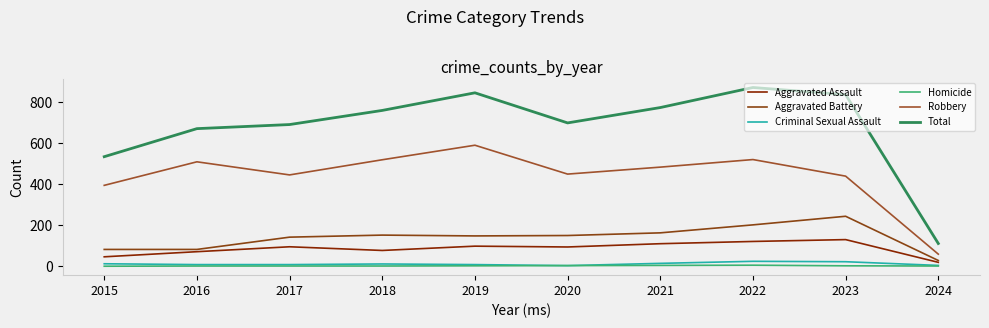

Reading left to right, extract all data points from this chart.

Aggravated Assault: 2015=46	2016=71	2017=95	2018=77	2019=98	2020=94	2021=110	2022=121	2023=130	2024=19
Aggravated Battery: 2015=82	2016=82	2017=142	2018=152	2019=148	2020=150	2021=163	2022=202	2023=244	2024=28
Criminal Sexual Assault: 2015=12	2016=8	2017=8	2018=11	2019=8	2020=3	2021=14	2022=24	2023=22	2024=4
Homicide: 2015=0	2016=1	2017=1	2018=1	2019=2	2020=3	2021=4	2022=5	2023=2	2024=1
Robbery: 2015=395	2016=510	2017=446	2018=520	2019=591	2020=450	2021=484	2022=521	2023=440	2024=59
Total: 2015=535	2016=672	2017=692	2018=761	2019=847	2020=700	2021=775	2022=873	2023=838	2024=111